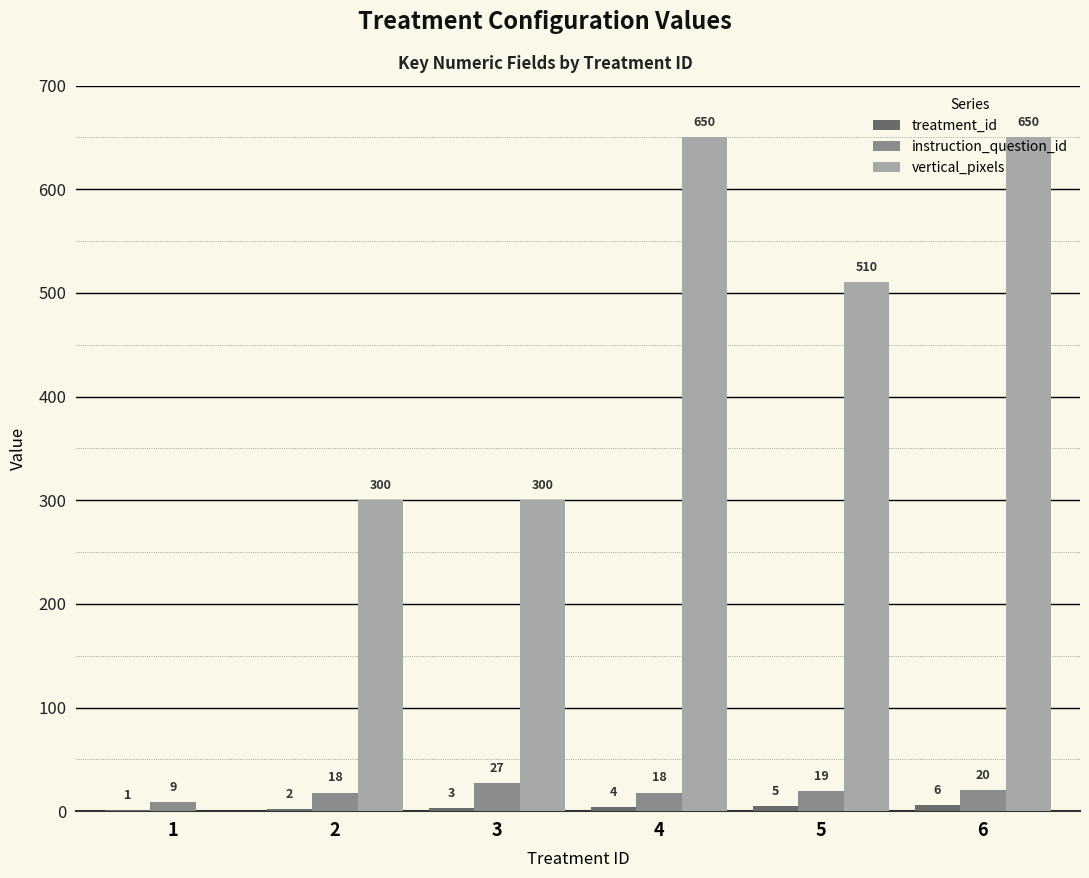

At which category is the sum across all series the highest?

6